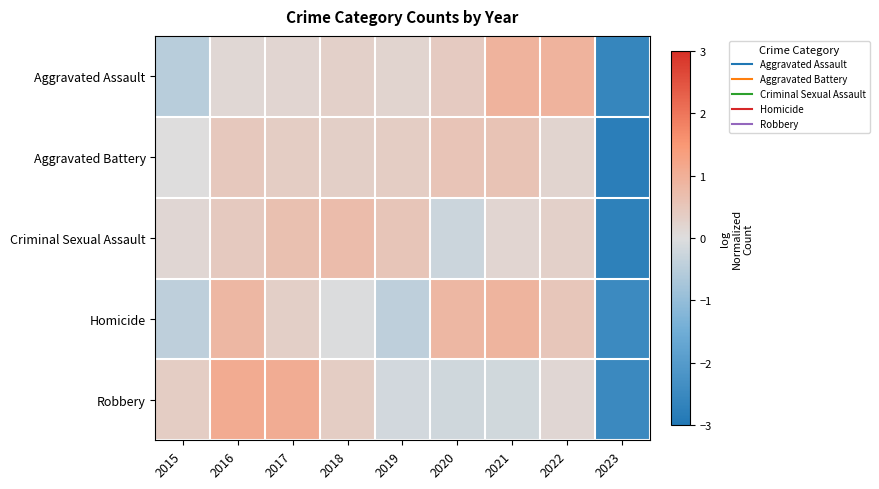

At 2023, list the series in order from largest to smallest.

Homicide, Robbery, Aggravated Assault, Criminal Sexual Assault, Aggravated Battery